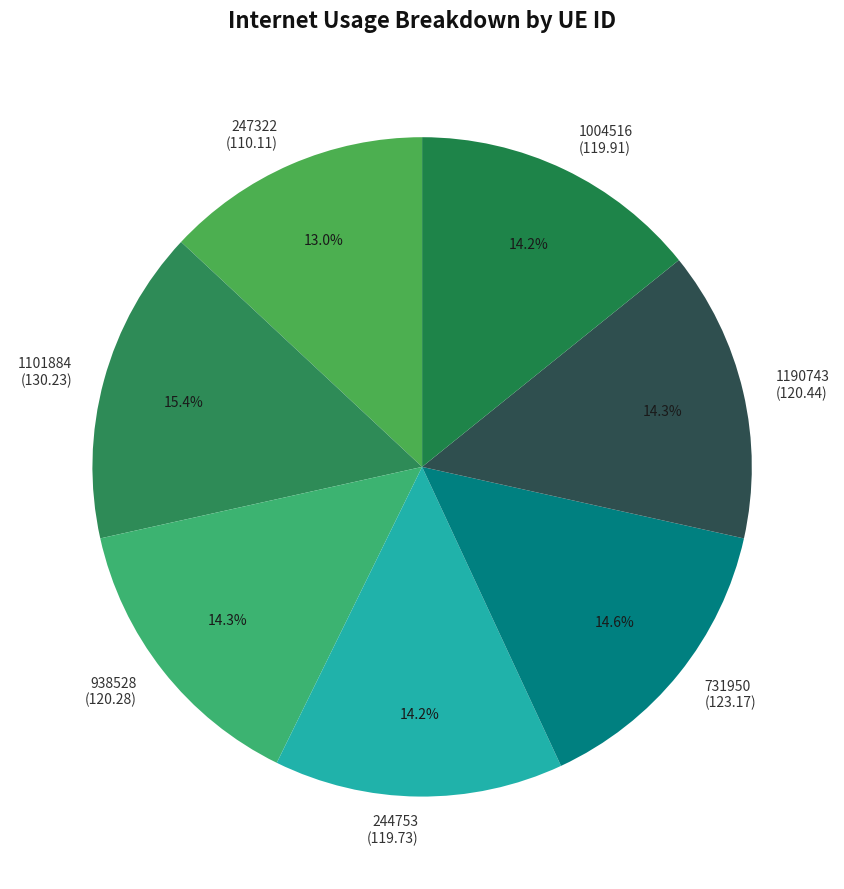

To the nearest percent, what is the difference between the largest and smallest slice percentages?

2%